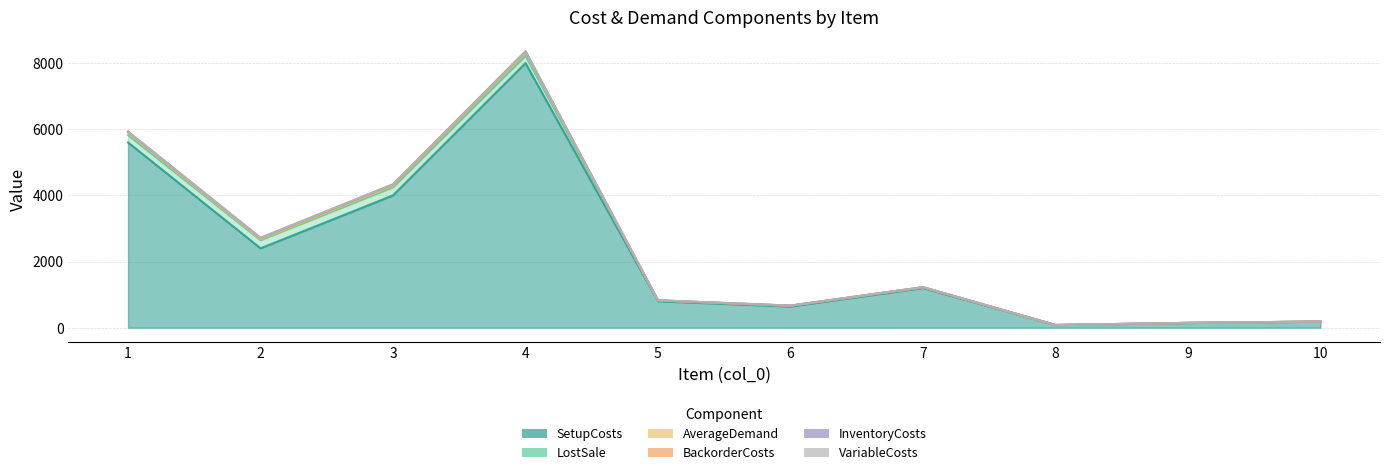

Where is SetupCosts nearest to the value 4040?

3